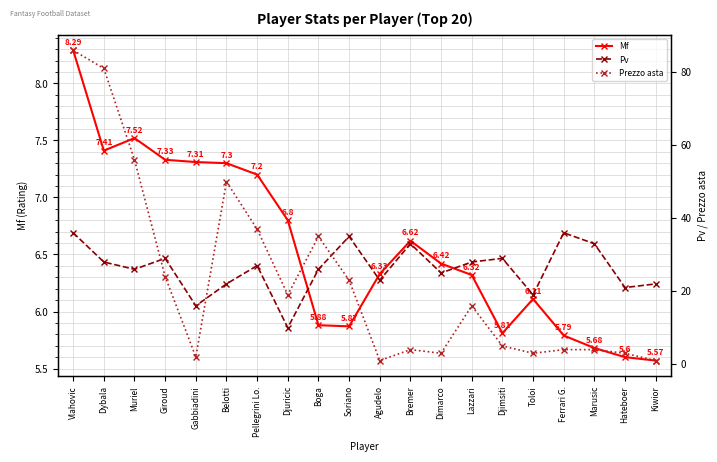

What is the smallest value displayed?

1.0